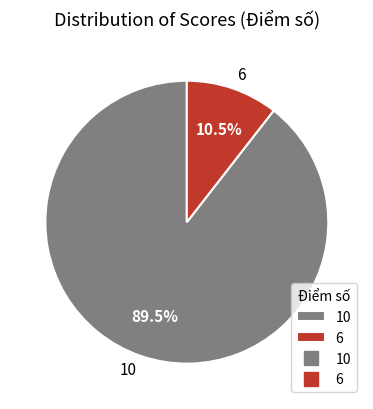

Rank the categories by value from highest to lowest.

10, 6